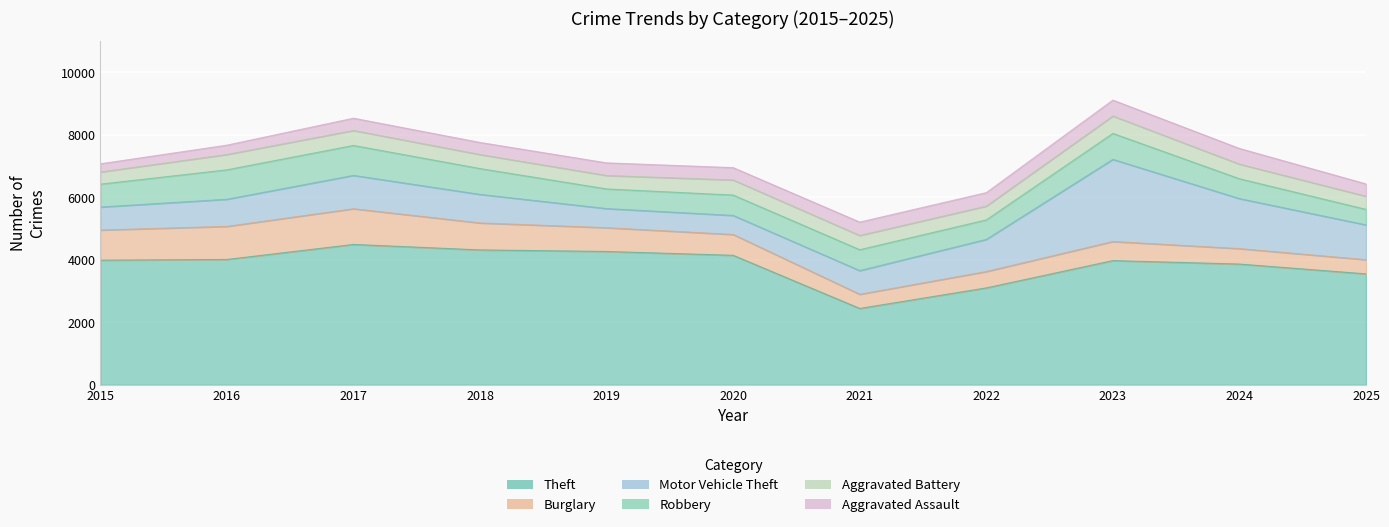

What is the highest value of the Motor Vehicle Theft series?

2629